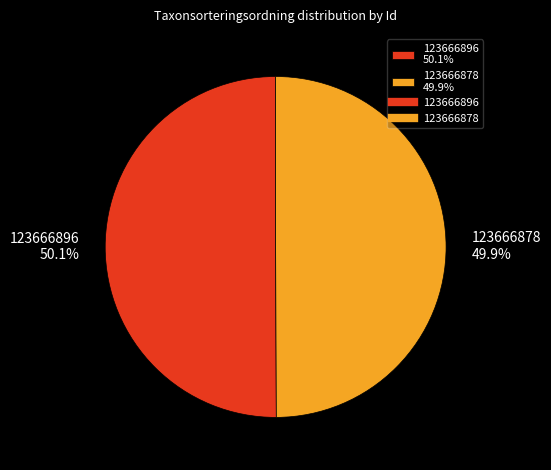

Does any single category account for the majority?

Yes